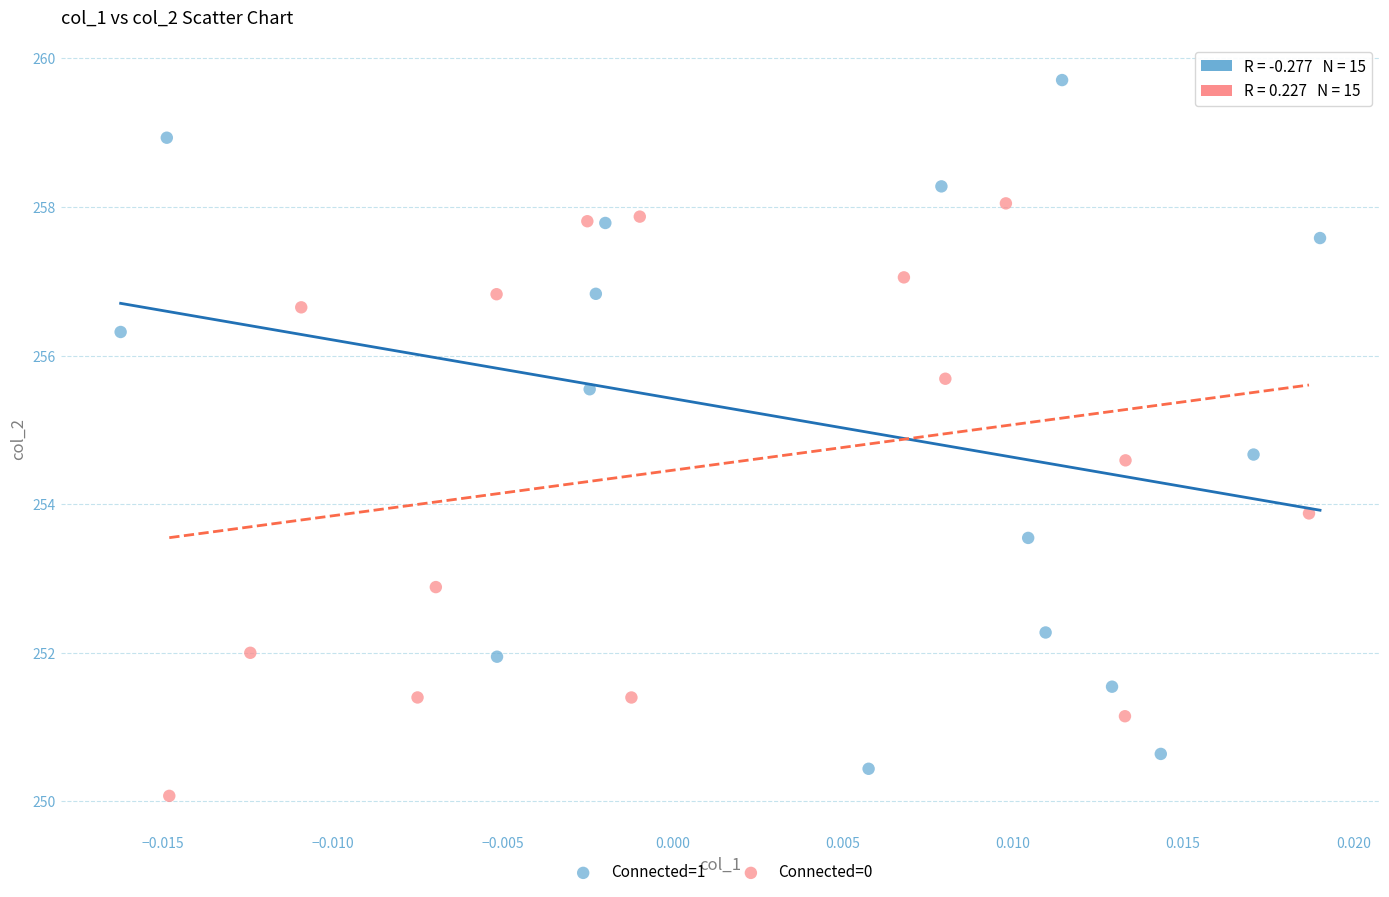

What are all the series names shown in the legend?

Connected=1, Connected=0